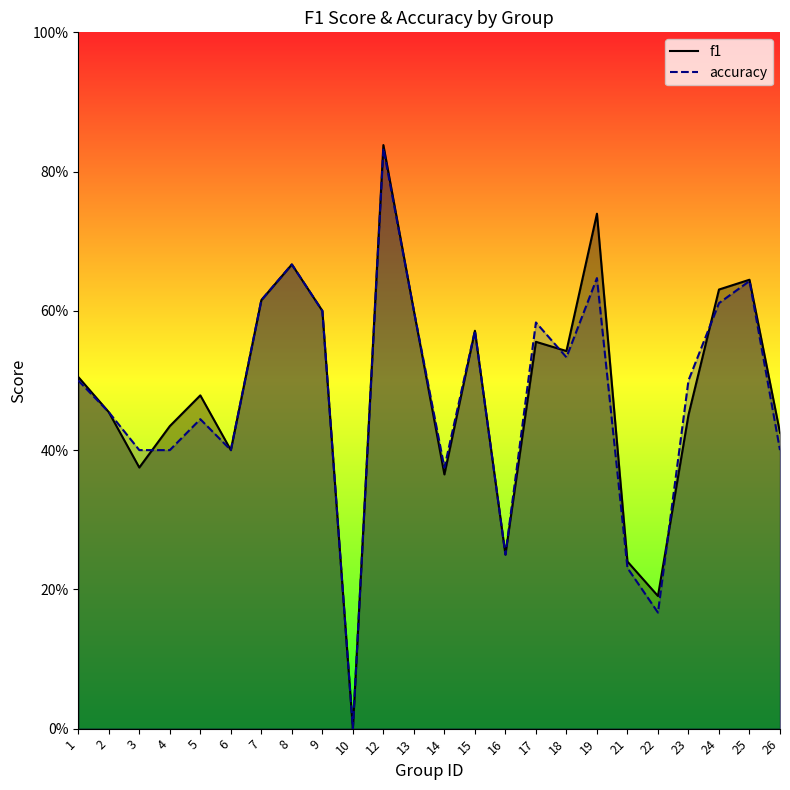

Reading left to right, what are all the values shown in this chart?

f1: 0.5	0.5	0.4	0.4	0.5	0.4	0.6	0.7	0.6	0.0	0.8	0.6	0.4	0.6	0.2	0.6	0.5	0.7	0.2	0.2	0.5	0.6	0.6	0.4
accuracy: 0.5	0.5	0.4	0.4	0.4	0.4	0.6	0.7	0.6	0.0	0.8	0.6	0.4	0.6	0.2	0.6	0.5	0.6	0.2	0.2	0.5	0.6	0.6	0.4